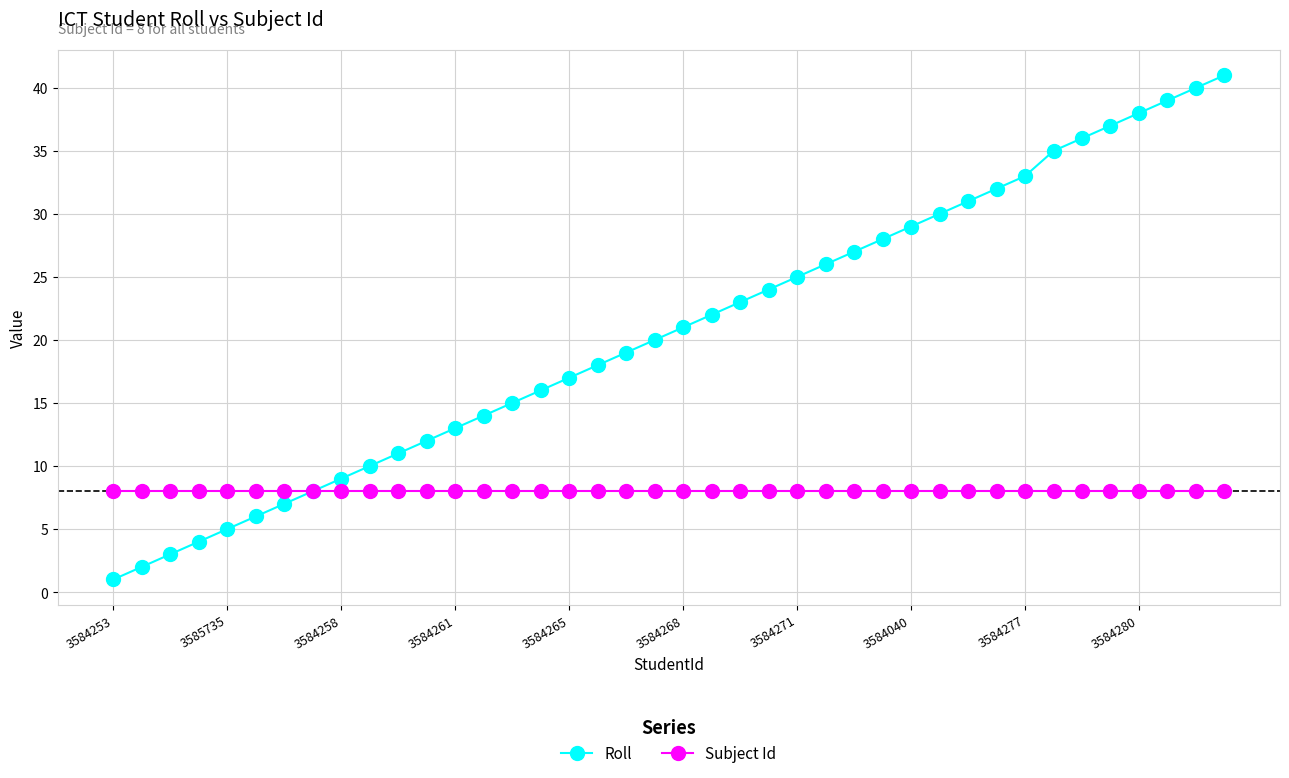

Which series has the largest total across all categories?

Roll